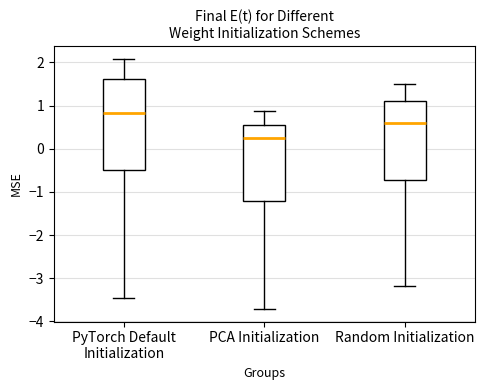

Where does the upper whisker of the box for PyTorch Default Initialization end on the y-axis? The values are not printed on the chart, so give them approximately, as read against the axis.

2.1